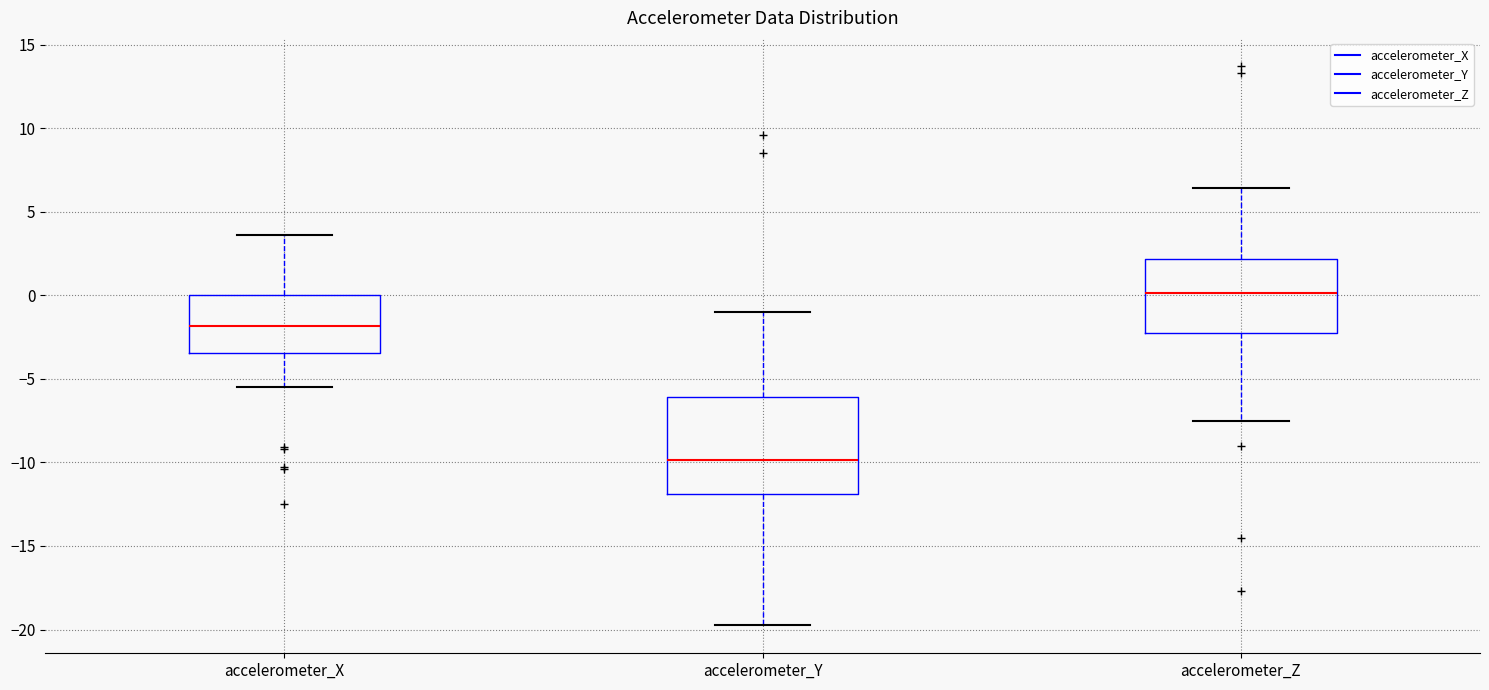

Reading left to right, read every box against the y-axis: the position of its median line, the range the box covers, and the ends of its whiskers. The values are not printed on the chart, so give them approximately, as read against the axis.

accelerometer_X: median -2.0, box -3.5 to 0.0, whiskers -5.5 to 3.5
accelerometer_Y: median -10.0, box -12.0 to -6.0, whiskers -19.5 to -1.0
accelerometer_Z: median 0.0, box -2.5 to 2.0, whiskers -7.5 to 6.5